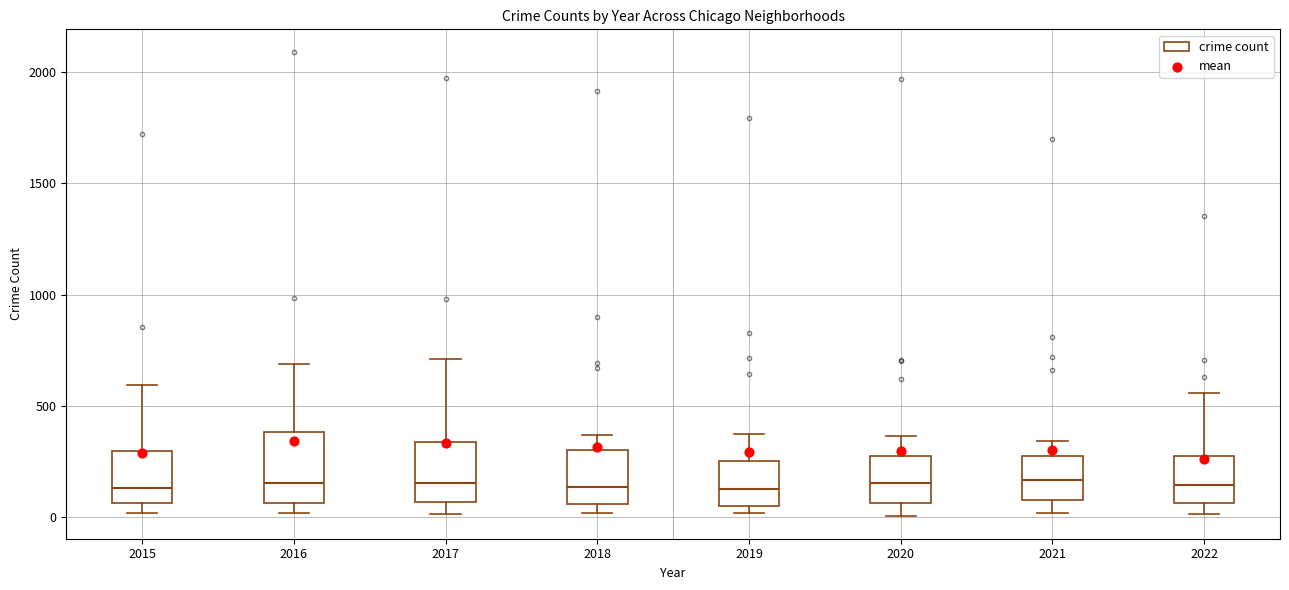

Comparing the boxes themselves (not the whiskers), which one is the tallest?

2016